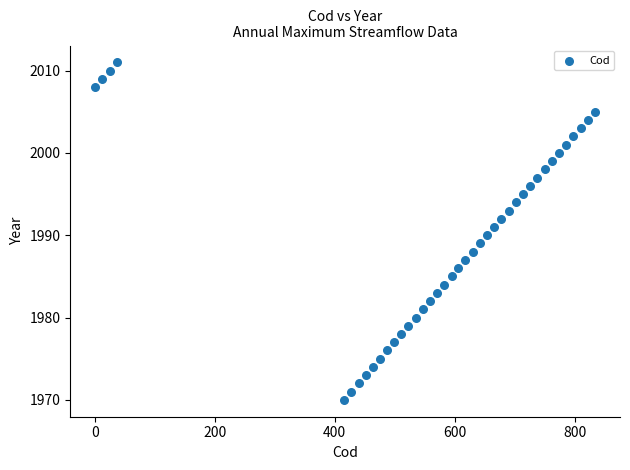

What is the range of Y values (max minus min)?

41